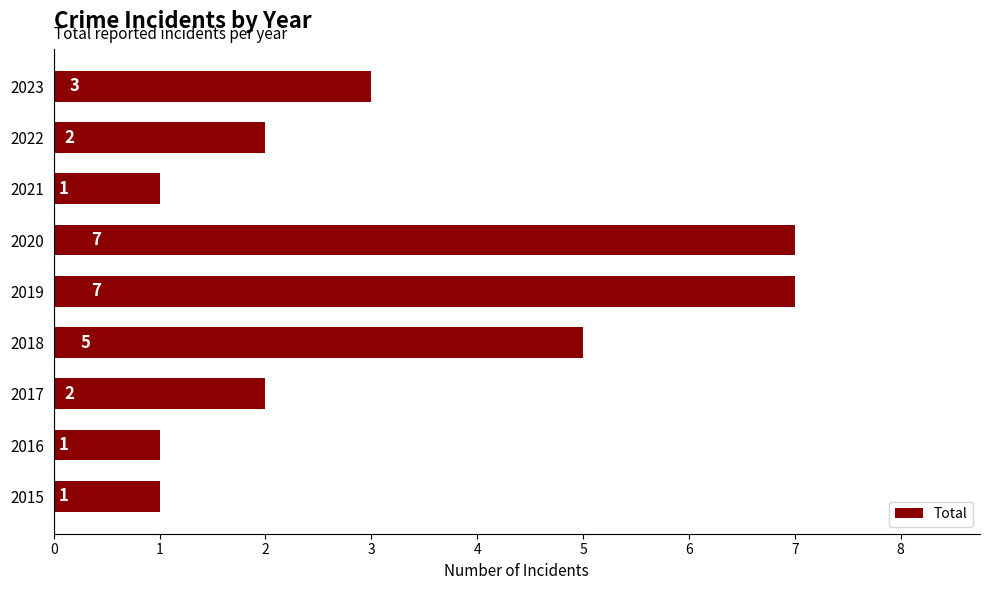

What is the difference between the values at 2021 and 2020?

6